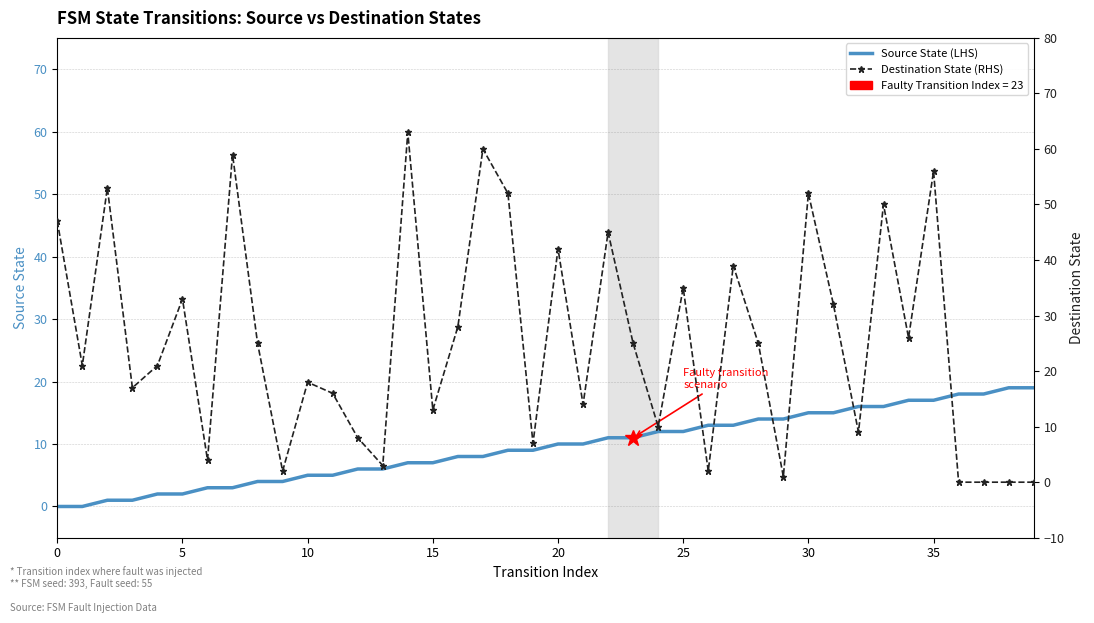

Reading left to right, extract all data points from this chart.

Source State (LHS): 0	0	1	1	2	2	3	3	4	4	5	5	6	6	7	7	8	8	9	9	10	10	11	11	12	12	13	13	14	14	15	15	16	16	17	17	18	18	19	19
Destination State (RHS): 47	21	53	17	21	33	4	59	25	2	18	16	8	3	63	13	28	60	52	7	42	14	45	25	10	35	2	39	25	1	52	32	9	50	26	56	0	0	0	0